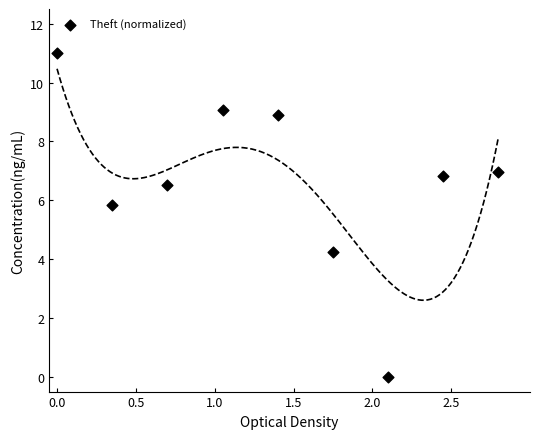

What is the average Y value?

6.6